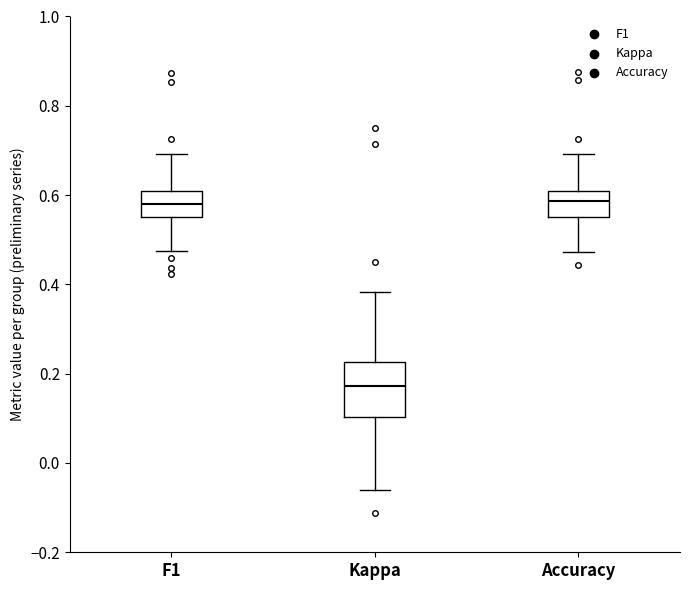

Reading left to right, read every box against the y-axis: the position of its median line, the range the box covers, and the ends of its whiskers. The values are not printed on the chart, so give them approximately, as read against the axis.

F1: median 0.58, box 0.56 to 0.60, whiskers 0.48 to 0.70
Kappa: median 0.18, box 0.10 to 0.22, whiskers -0.06 to 0.38
Accuracy: median 0.58, box 0.56 to 0.62, whiskers 0.48 to 0.70